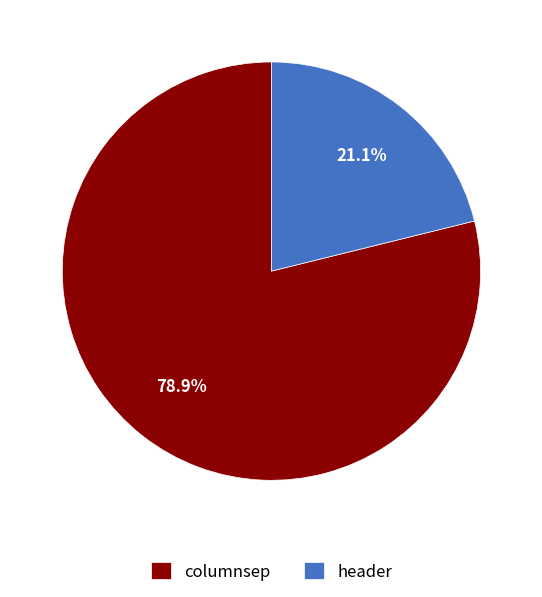

To the nearest percent, what portion does header represent?

21%